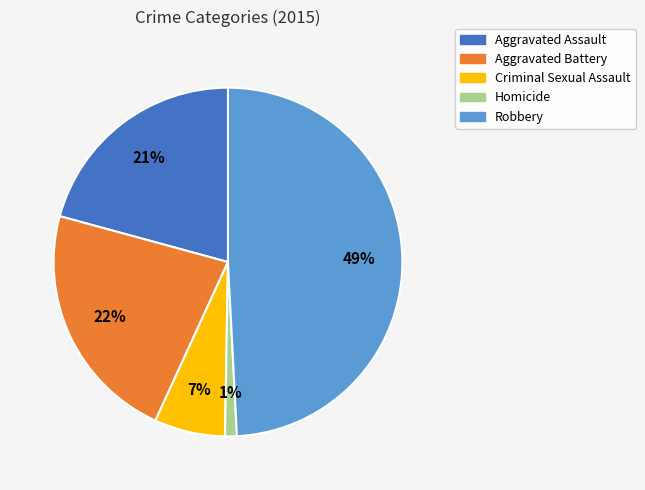

How many slices are in this pie chart?

5